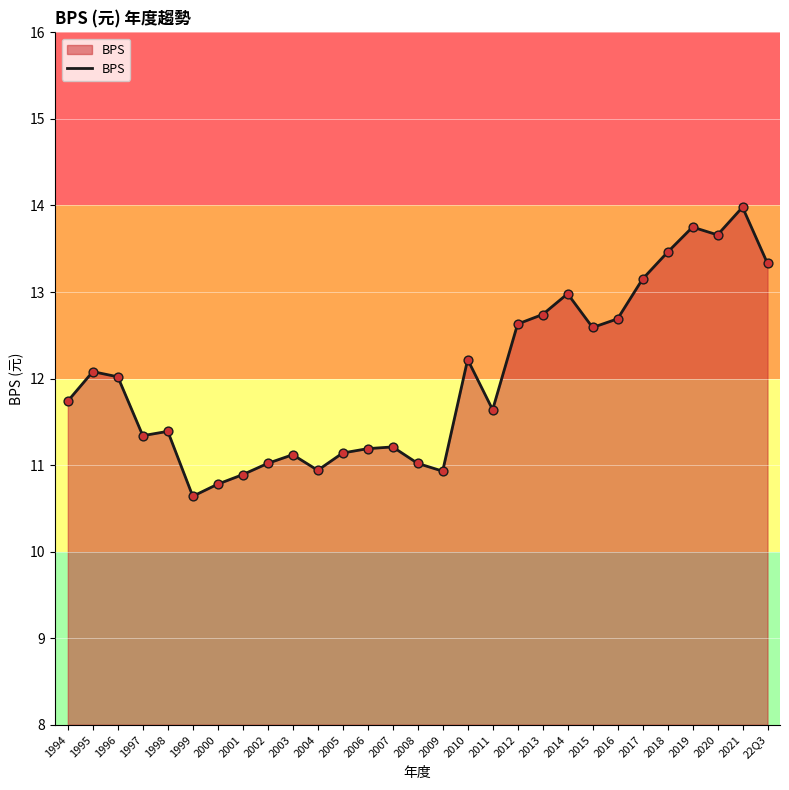

Between 22Q3 and 1997, which is larger?

22Q3